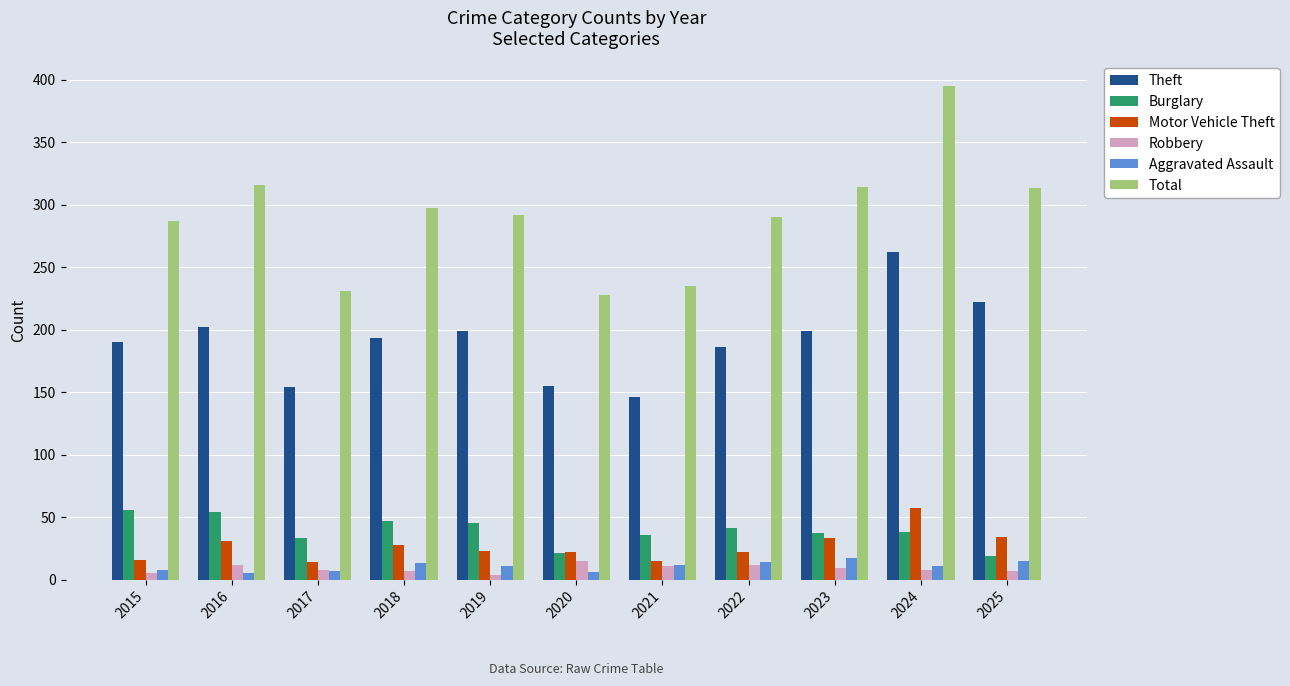

What is the value of the Total bar at the 6th from the left?

228